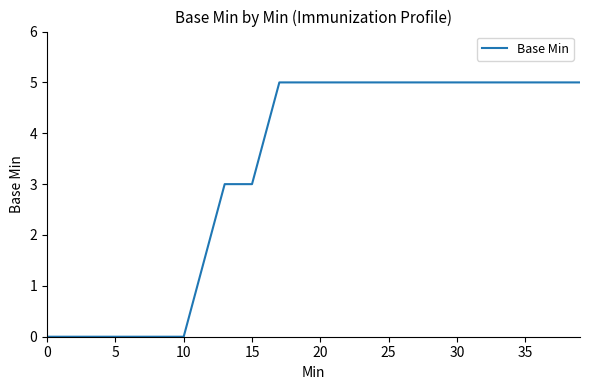

Is this an area chart (filled region under the line)?

No